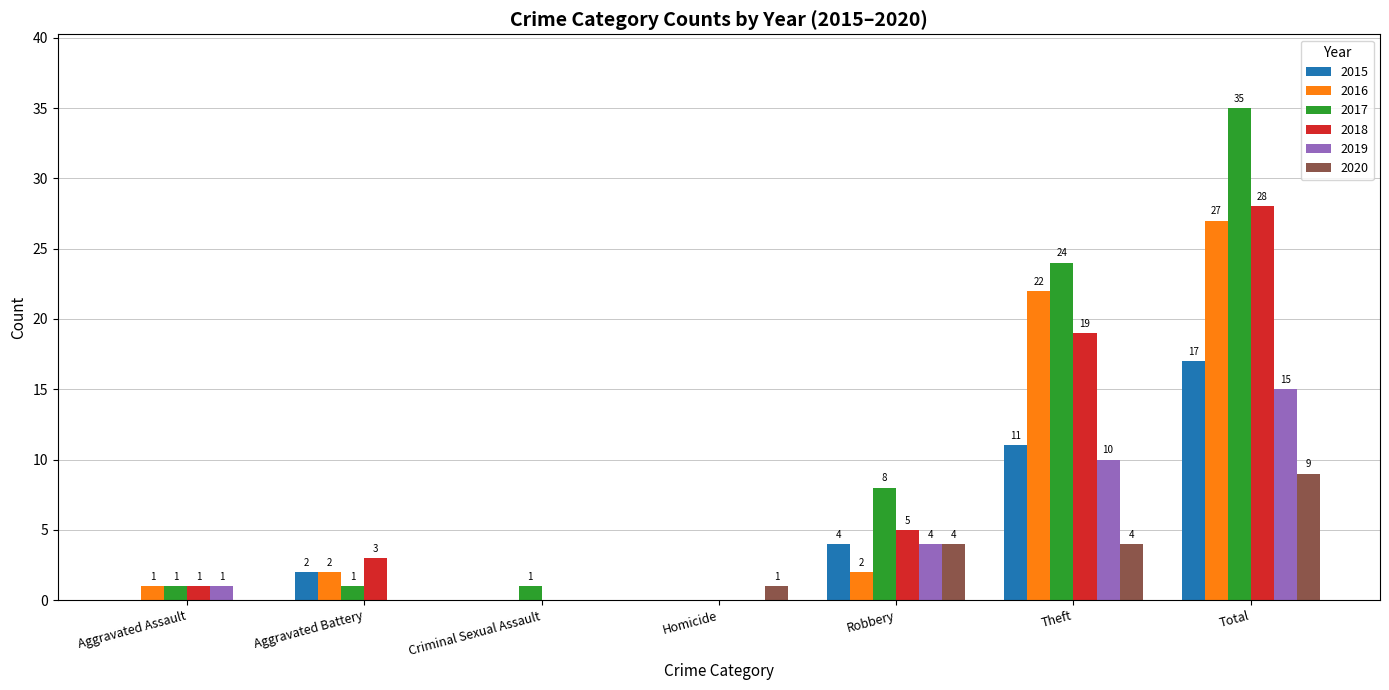

Is it true that 2019 equals 8 at Total?

False